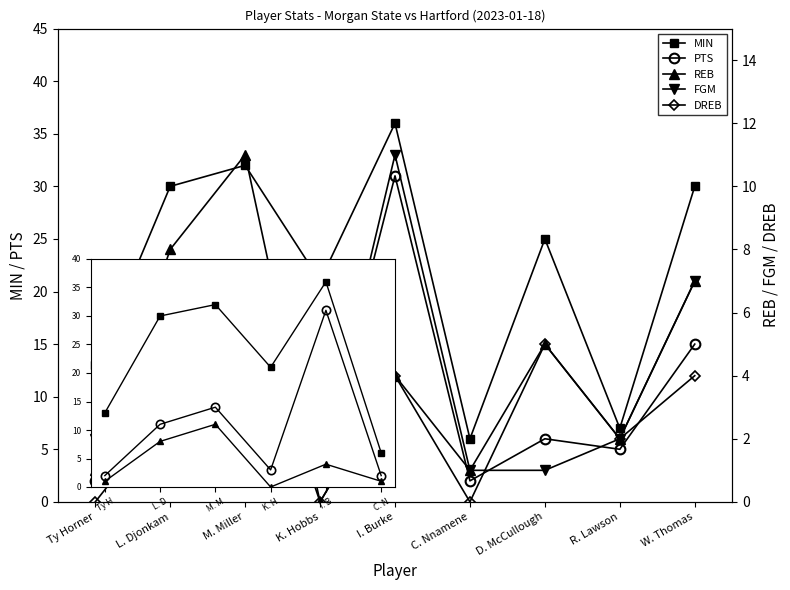

Which has a higher value, K. Hobbs or R. Lawson?

K. Hobbs